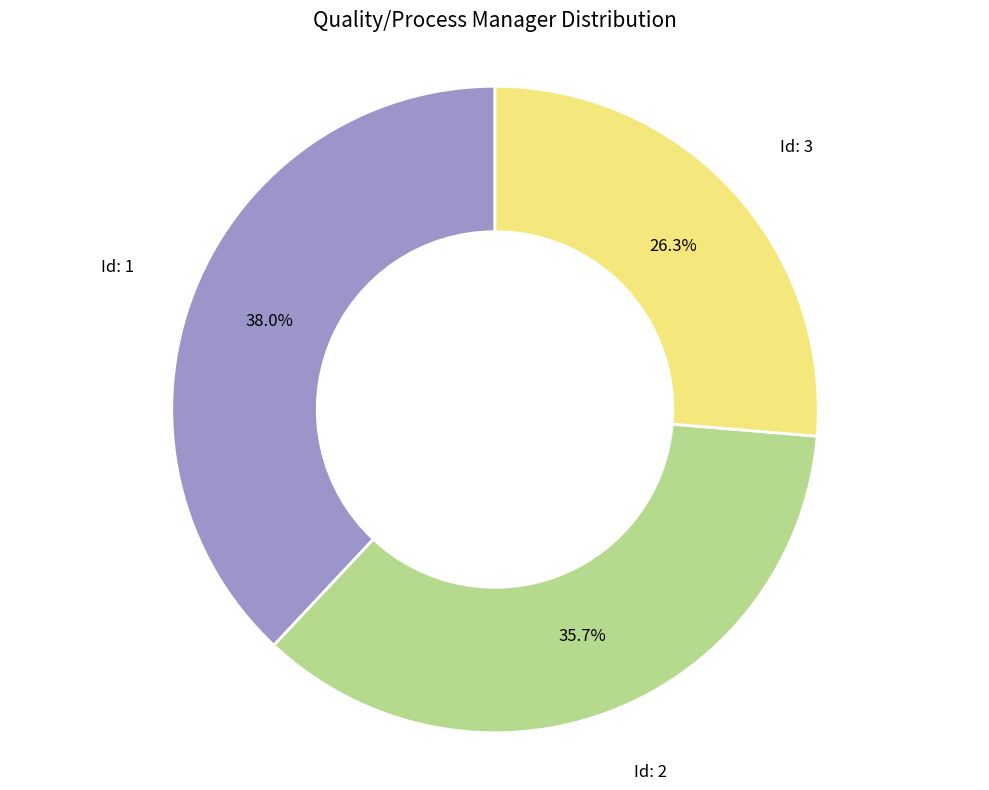

Count the number of slices in the pie.

3